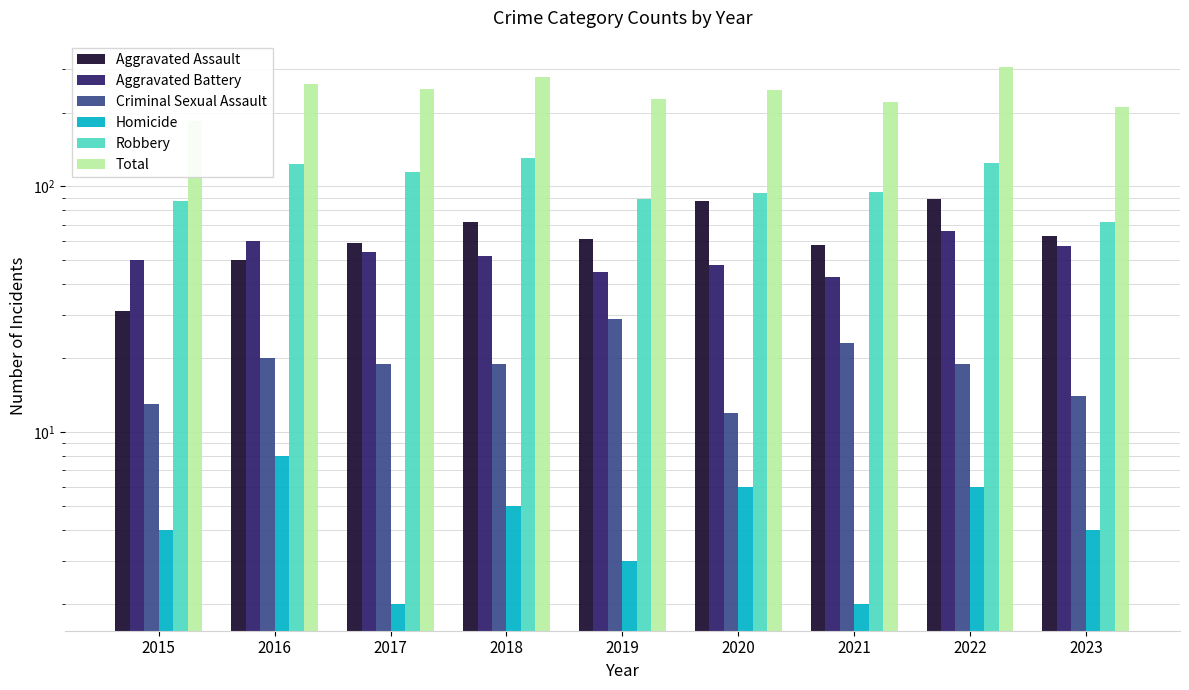

Is it true that Criminal Sexual Assault equals 19 at 2017?

True